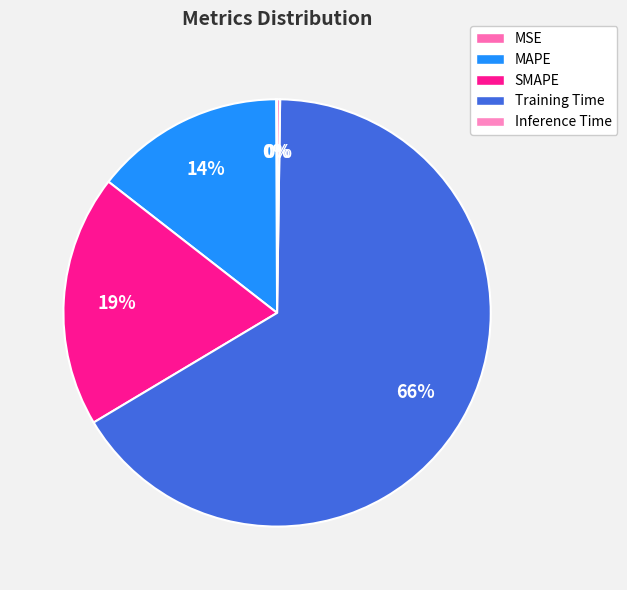

How many slices are in this pie chart?

5